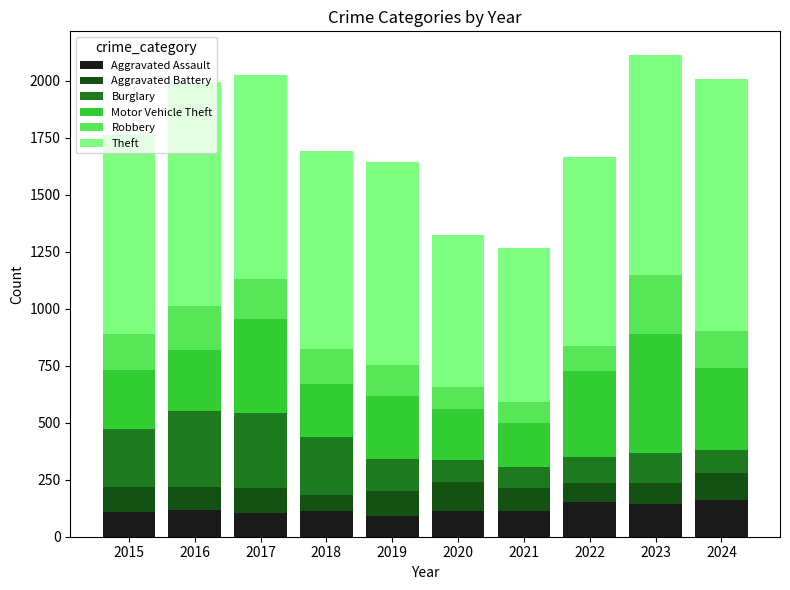

The value of Aggravated Assault at 2018 is 115. True or false?

True